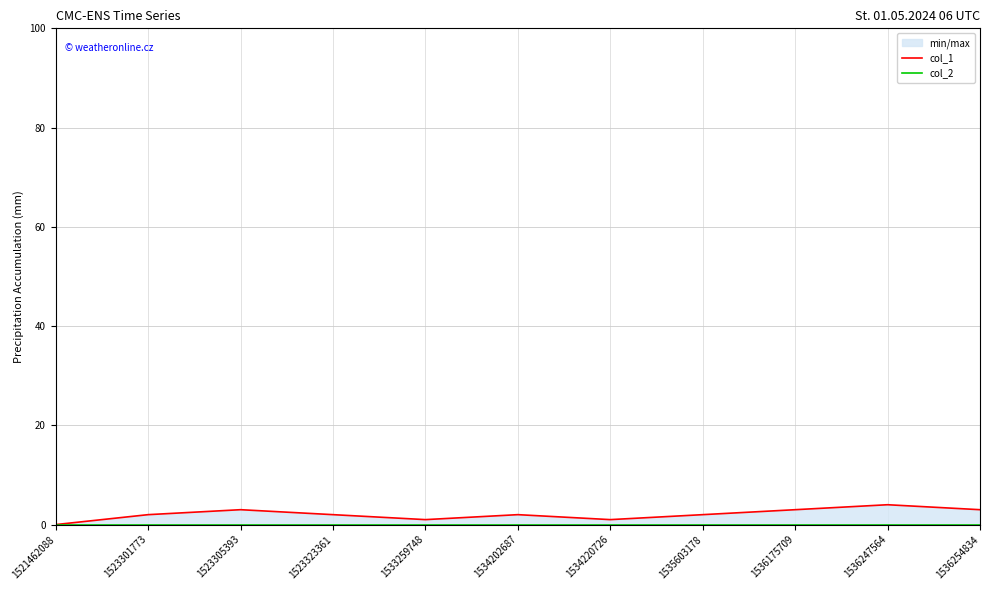

What are all the series names shown in the legend?

col_1, col_2